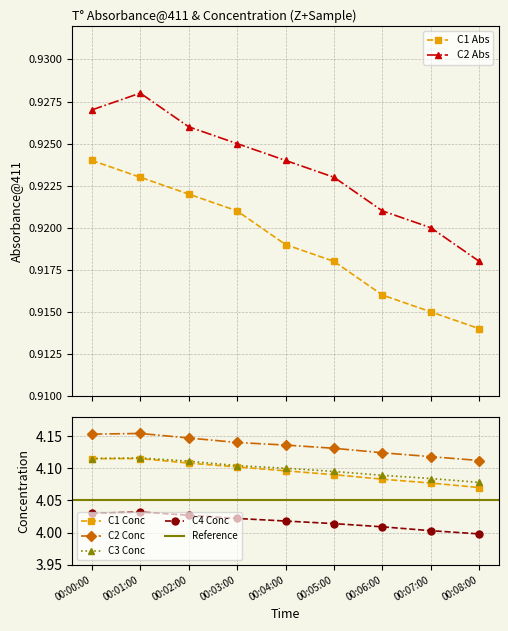

At which label is C1 Conc closest to 4?

00:08:00